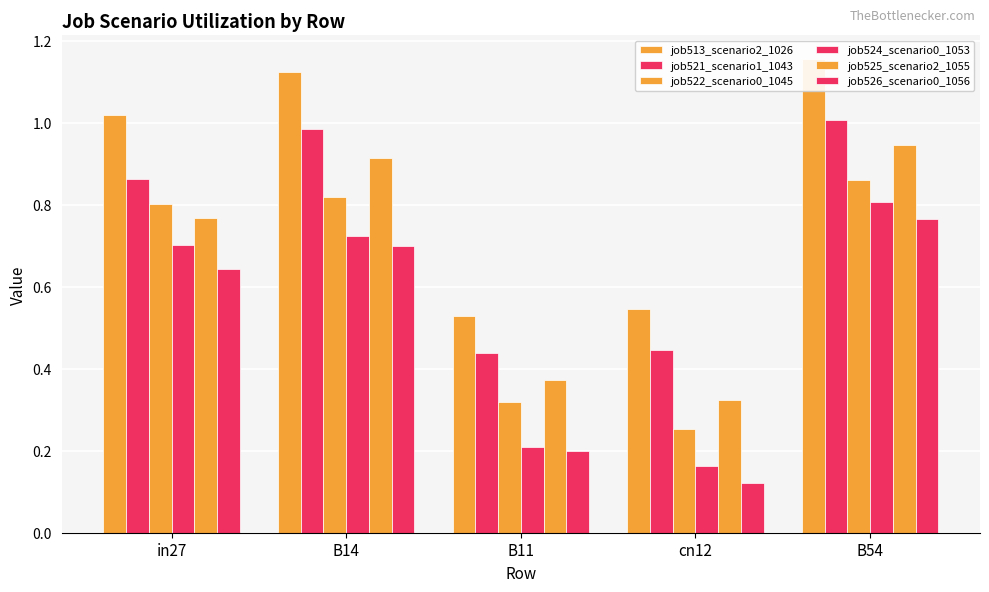

Reading left to right, list all the values displayed in this chart.

job513_scenario2_1026: 1.0	1.1	0.5	0.5	1.2
job521_scenario1_1043: 0.9	1.0	0.4	0.4	1.0
job522_scenario0_1045: 0.8	0.8	0.3	0.3	0.9
job524_scenario0_1053: 0.7	0.7	0.2	0.2	0.8
job525_scenario2_1055: 0.8	0.9	0.4	0.3	0.9
job526_scenario0_1056: 0.6	0.7	0.2	0.1	0.8